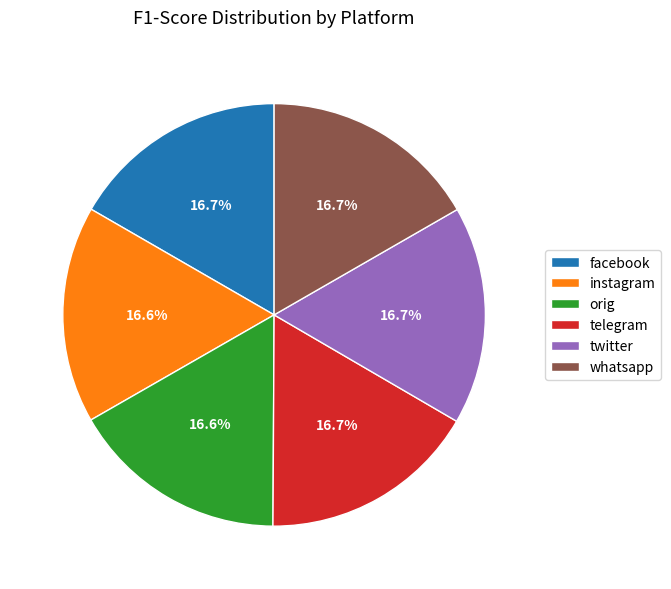

To the nearest percent, what portion does instagram represent?

17%